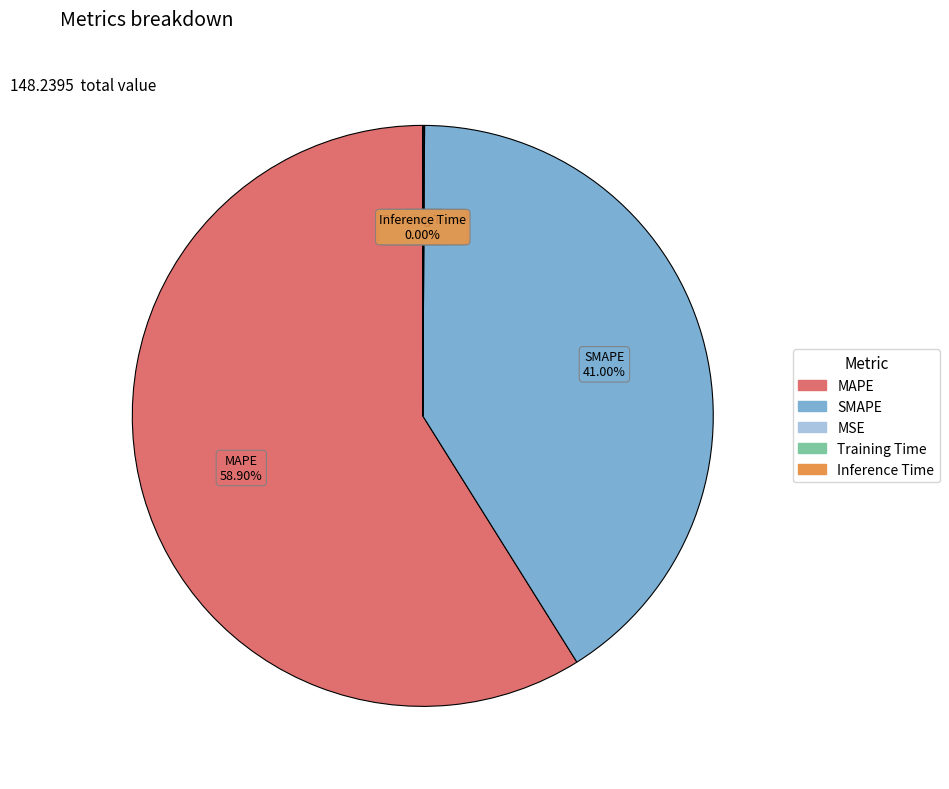

Does any single category account for the majority?

Yes